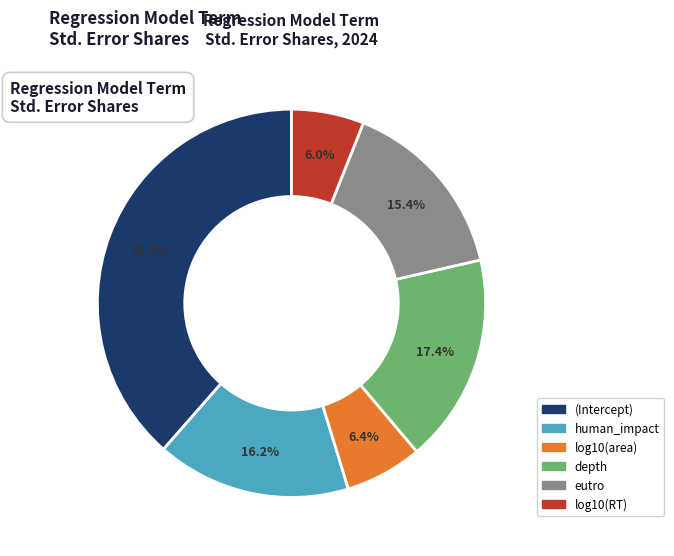

How many slices are in this pie chart?

6